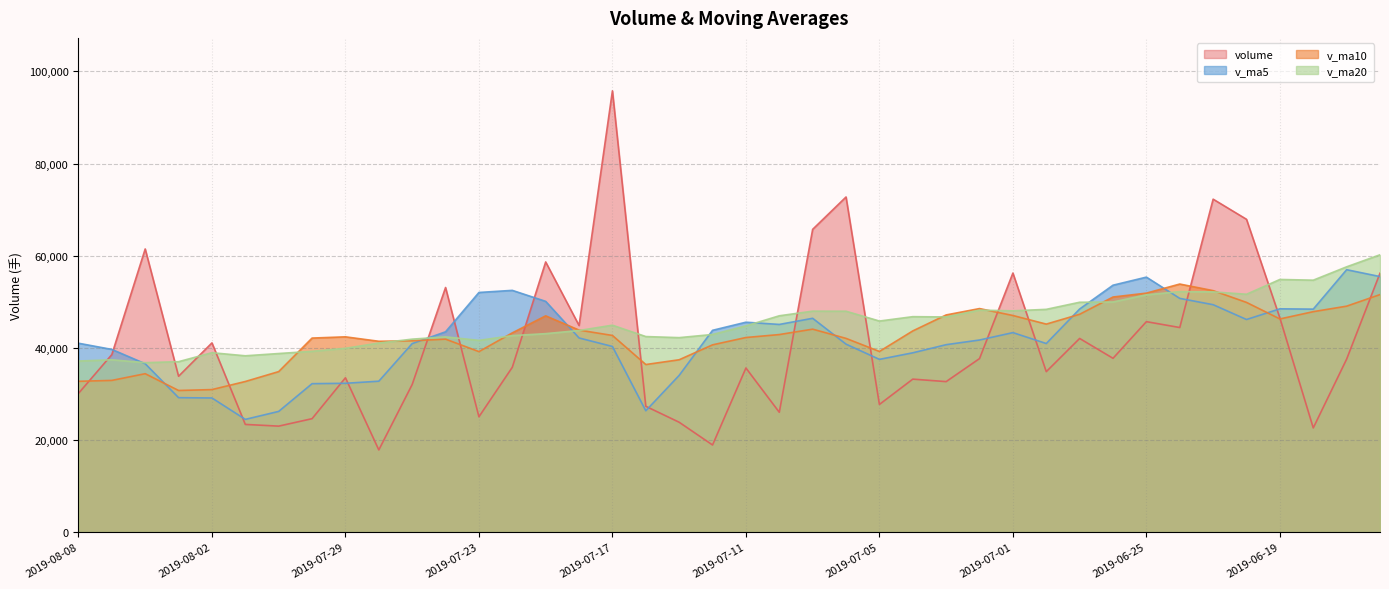

Rank the categories by v_ma5 value from highest to lowest.

2019-06-17, 2019-06-14, 2019-06-25, 2019-06-26, 2019-07-22, 2019-07-23, 2019-06-24, 2019-07-19, 2019-06-21, 2019-06-19, 2019-06-27, 2019-06-18, 2019-07-09, 2019-06-20, 2019-07-11, 2019-07-10, 2019-07-12, 2019-07-24, 2019-07-01, 2019-07-18, 2019-07-02, 2019-08-08, 2019-06-28, 2019-07-25, 2019-07-08, 2019-07-03, 2019-07-17, 2019-08-07, 2019-07-04, 2019-07-05, 2019-08-06, 2019-07-15, 2019-07-26, 2019-07-29, 2019-07-30, 2019-08-05, 2019-08-02, 2019-07-16, 2019-07-31, 2019-08-01